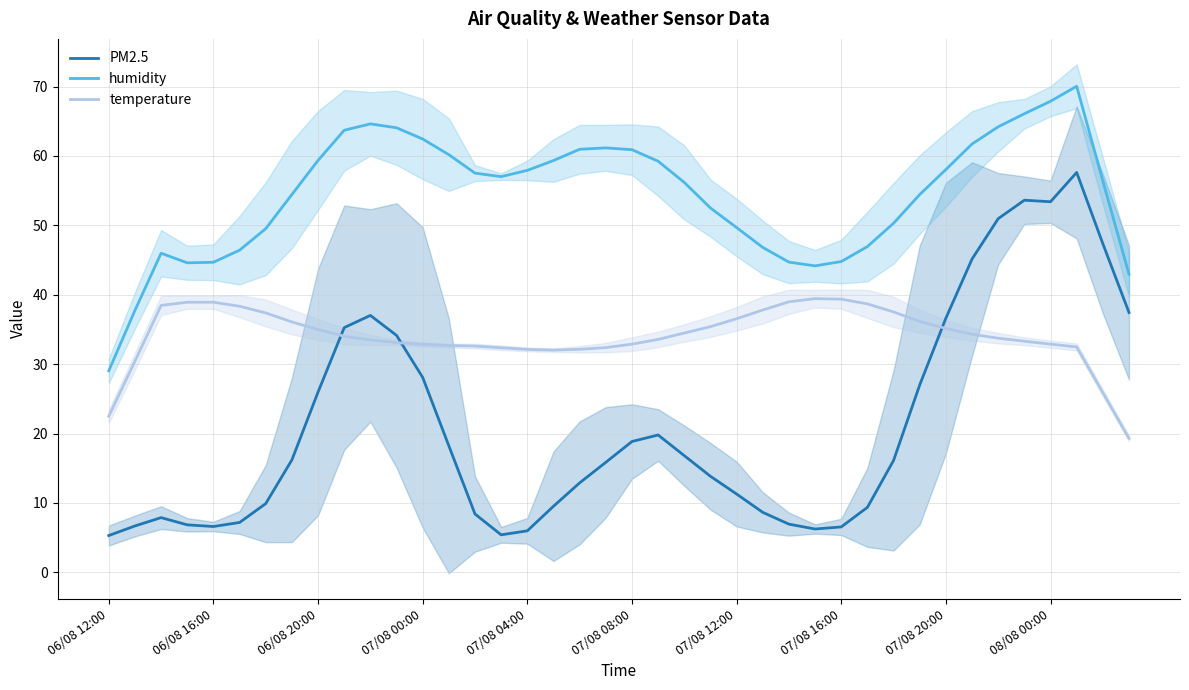

True or false: humidity has a value of 13.9 at 07/08 20:00.

False